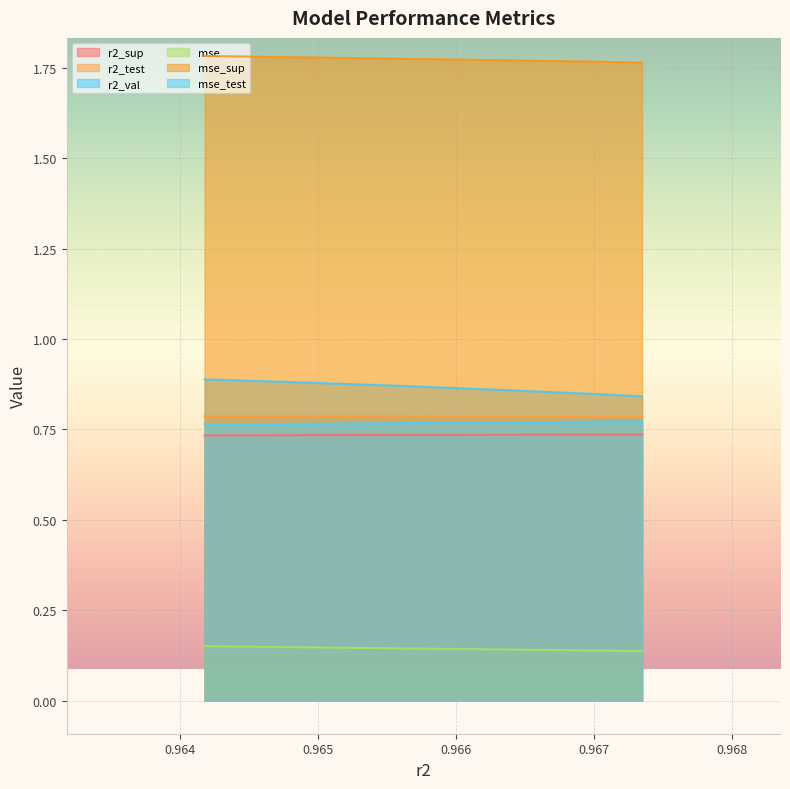

True or false: r2_val and r2_test intersect in this chart.

False